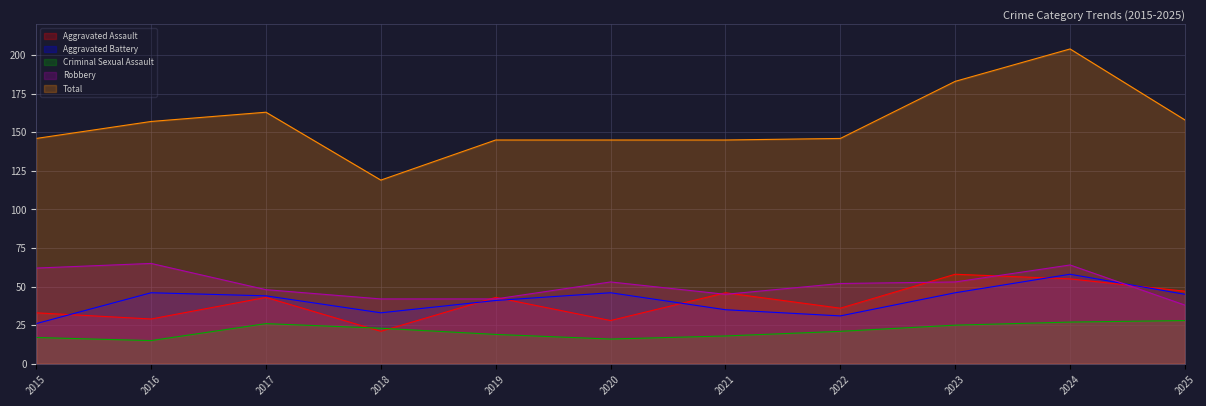

At which category does Criminal Sexual Assault reach its first local valley?

2016